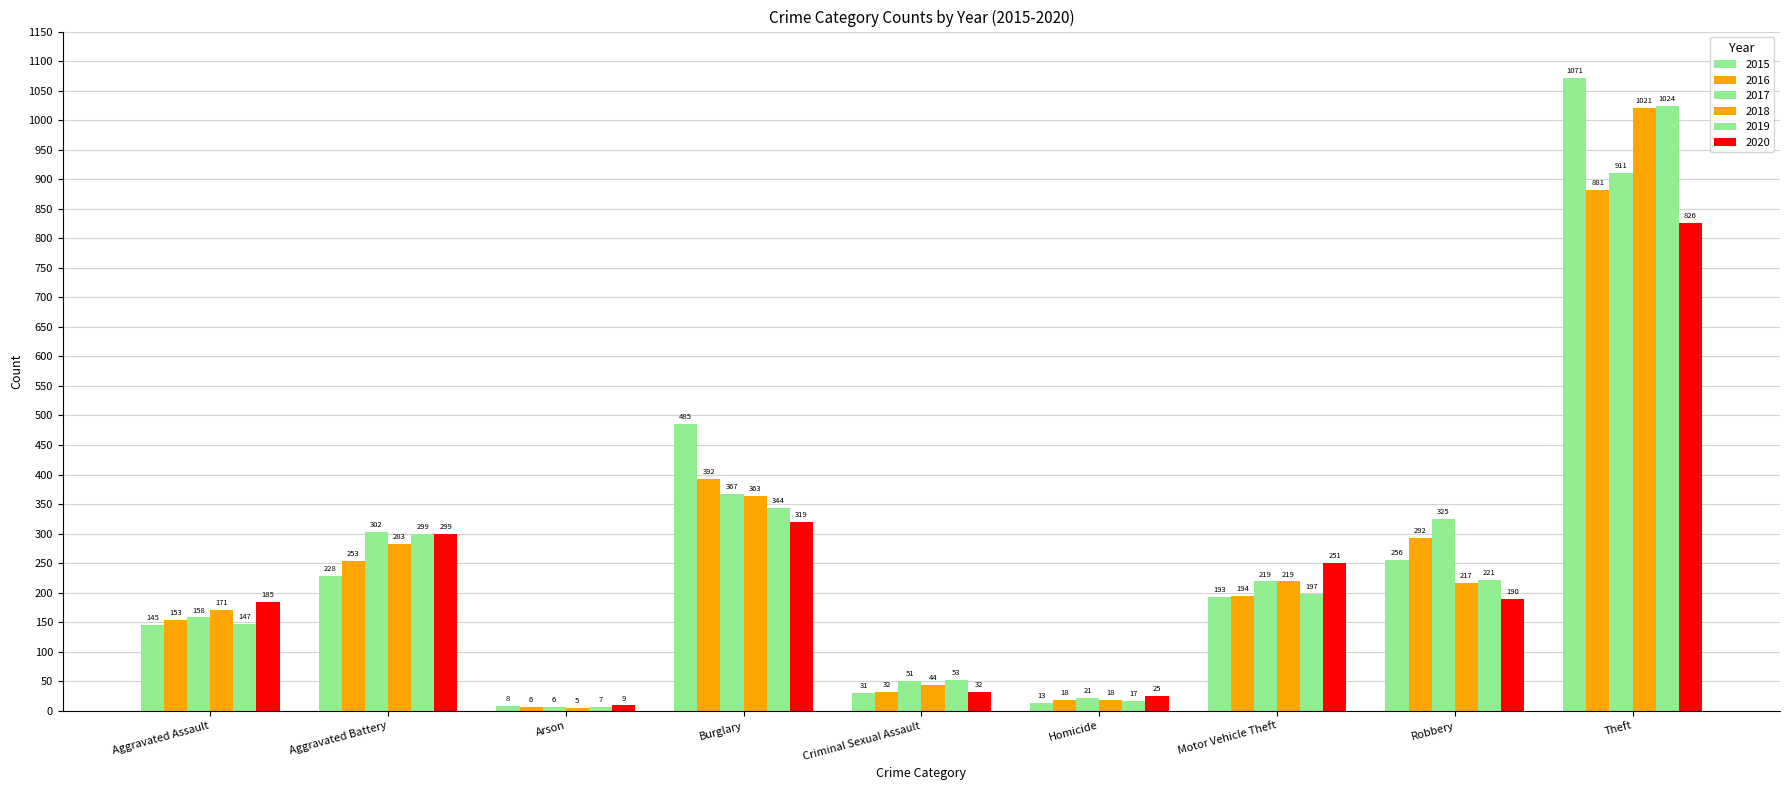

At how many categories does at least one series exceed 652?

1